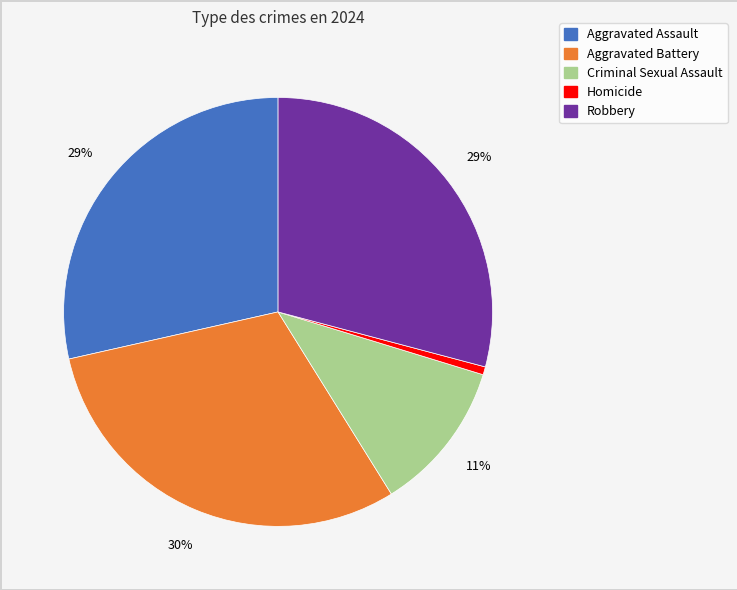

What percentage is the Homicide slice, to the nearest percent?

1%